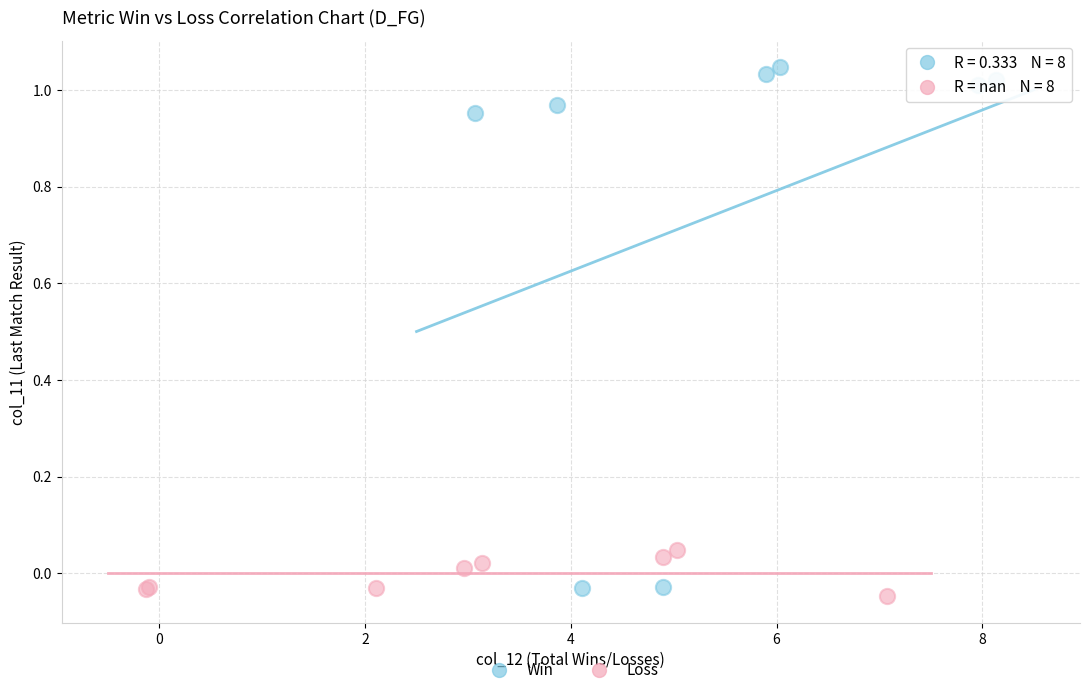

Which series has the widest spread of Y values?

Win